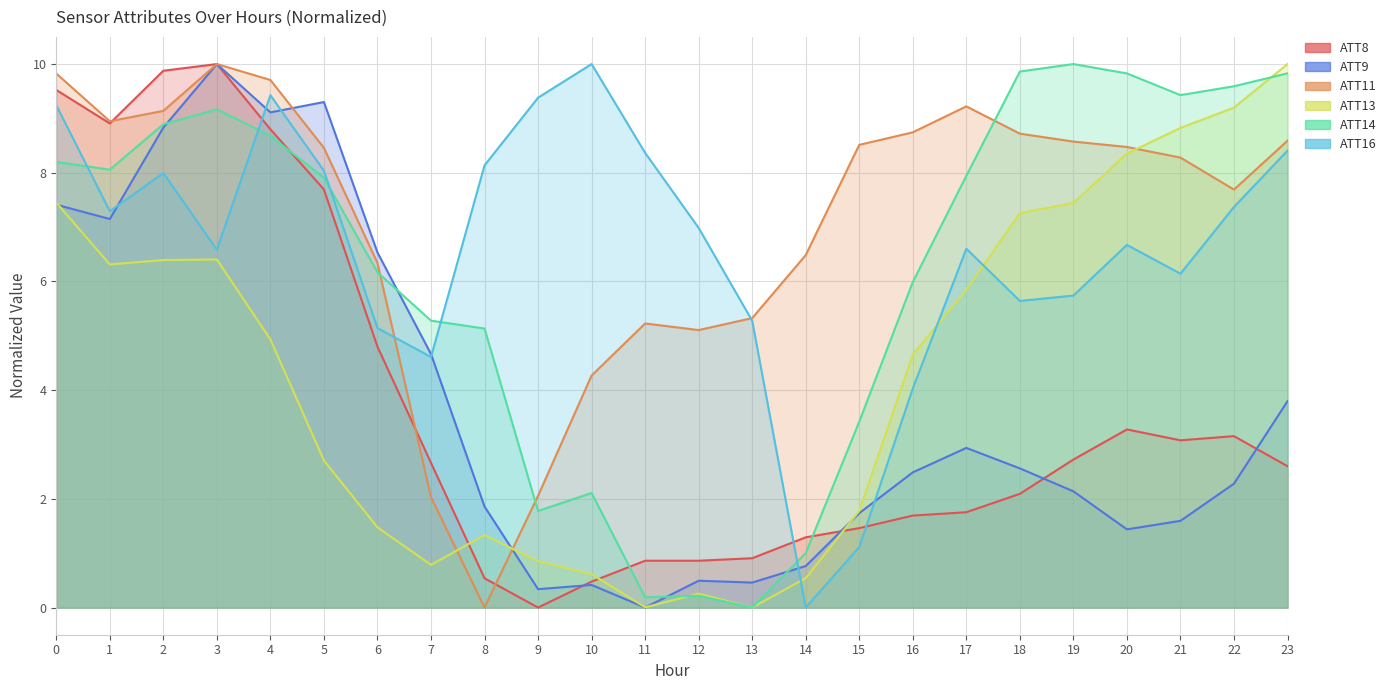

Is the value of ATT14 at 9 greater than the value of ATT11 at 22?

No